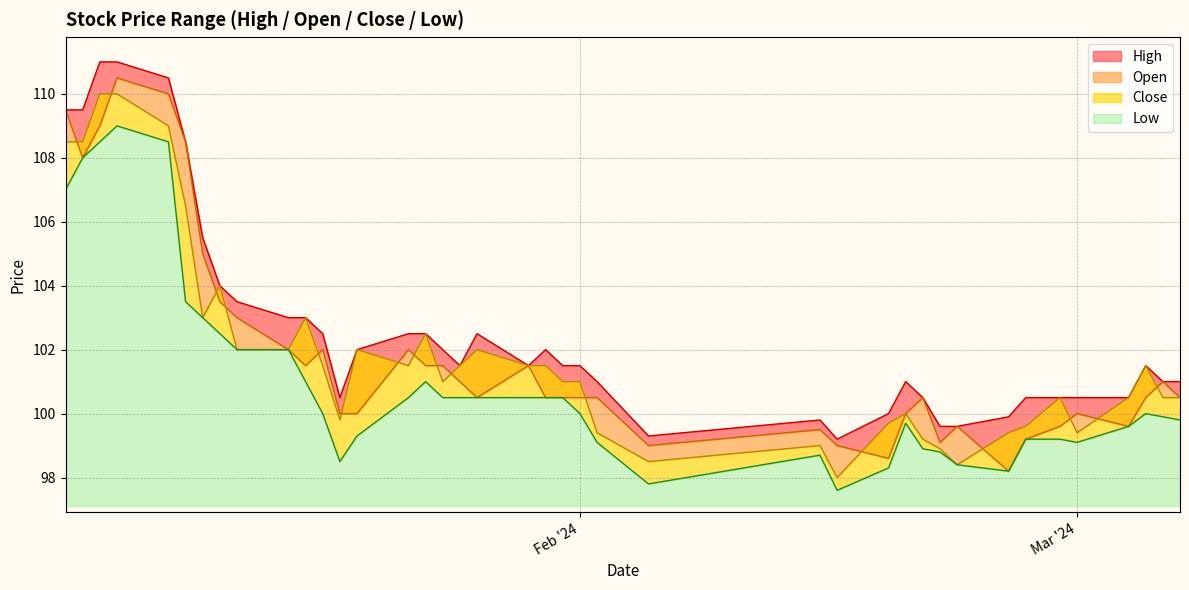

True or false: Close and Open intersect in this chart.

True